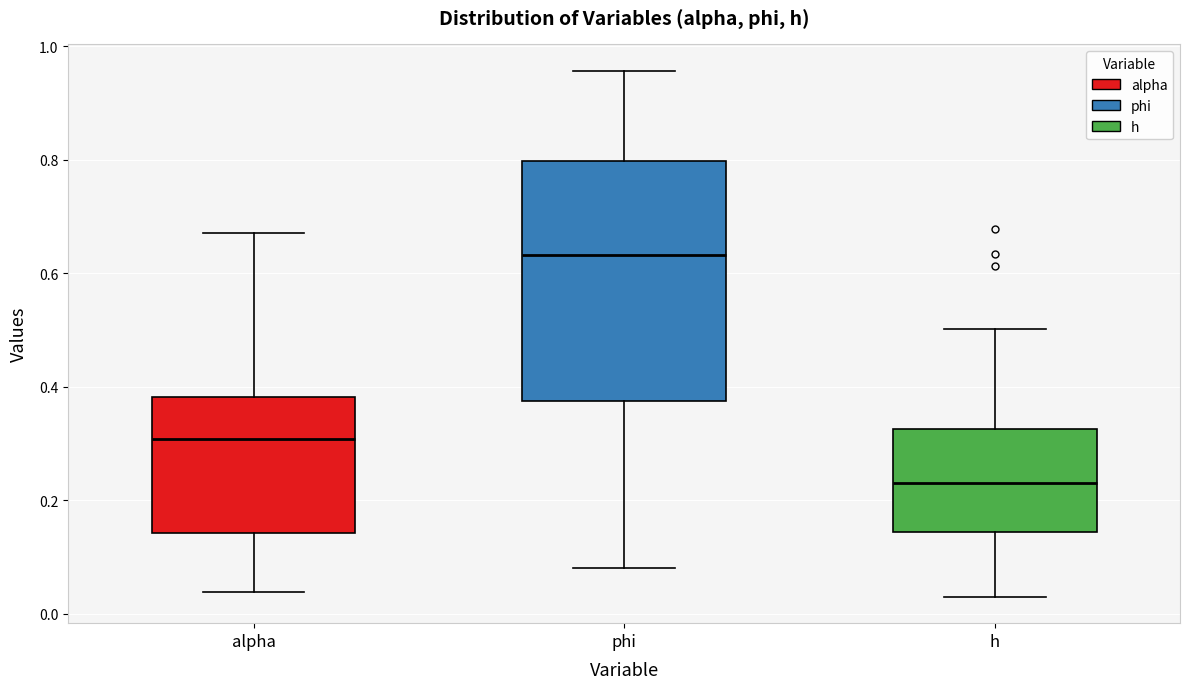

Which box has the highest median line?

phi